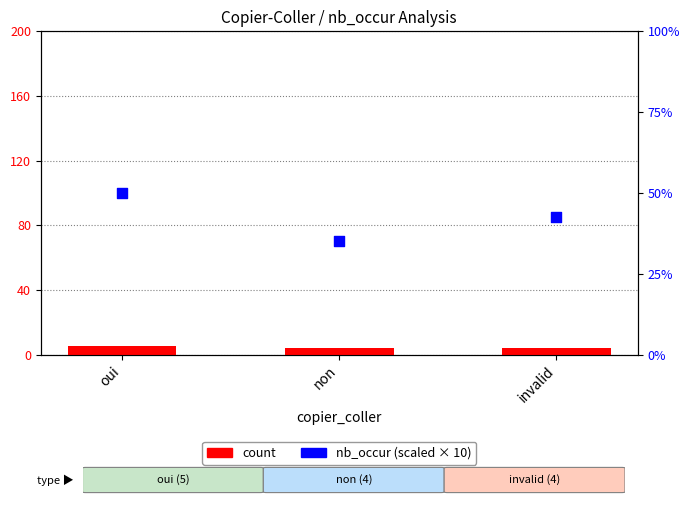

What is the total value across all series at invalid?

46.5